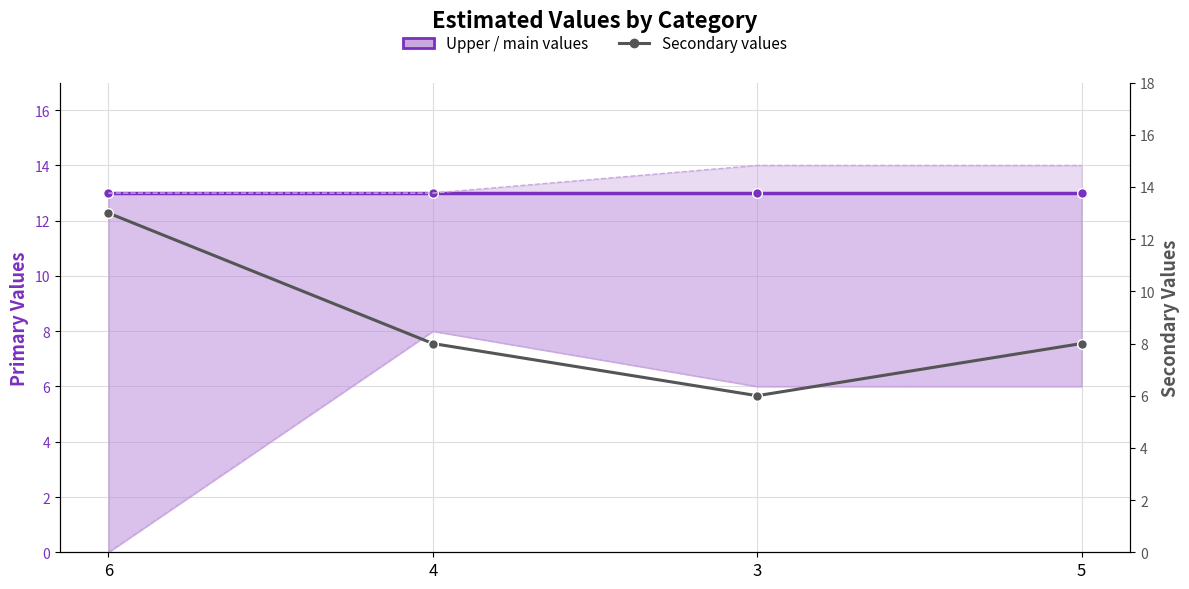

List the labels in order of Upper / main values value, largest first.

6, 4, 3, 5